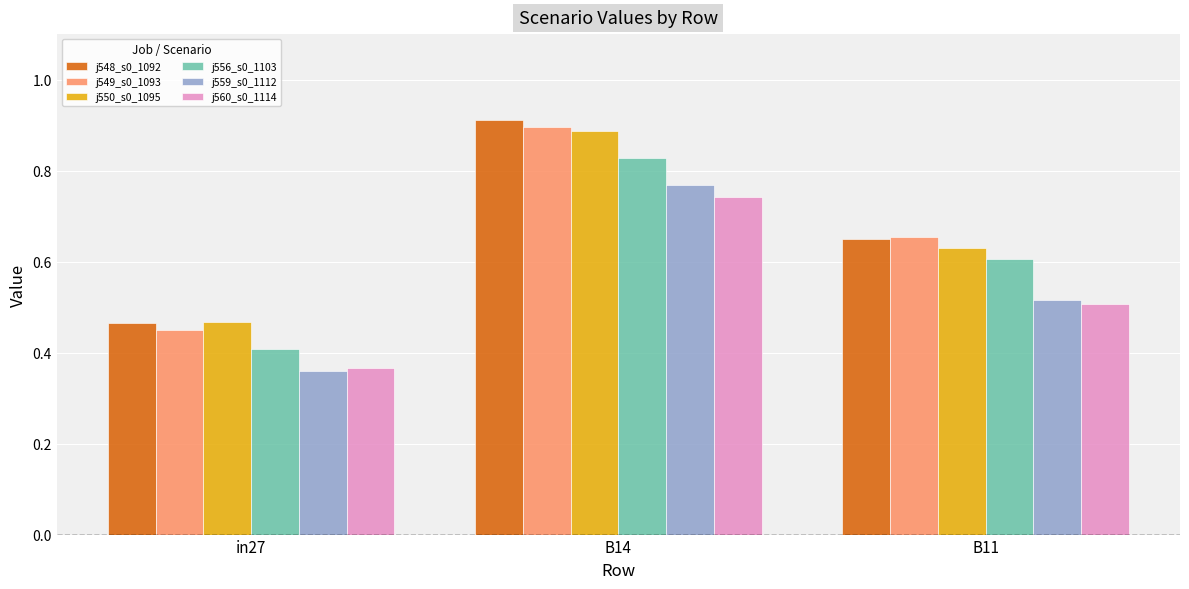

At which category is the sum across all series the highest?

B14